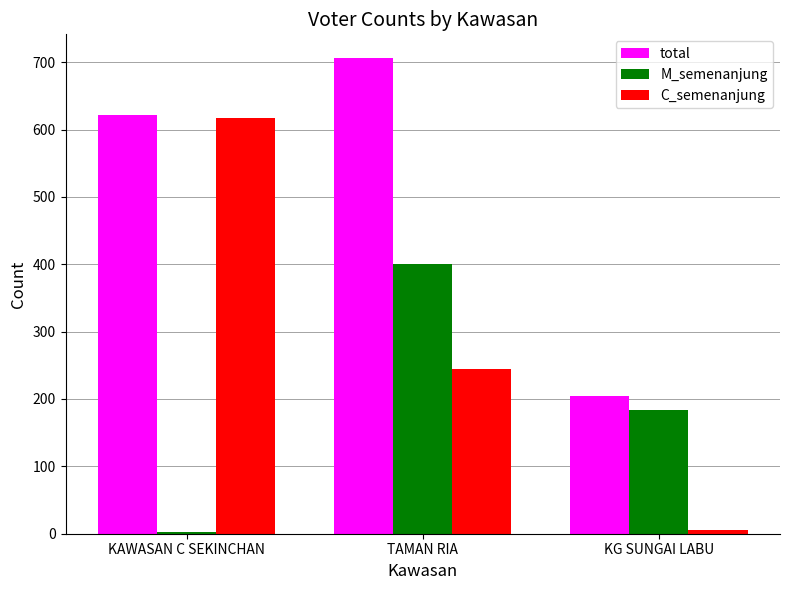

True or false: total has a value of 108 at KG SUNGAI LABU.

False